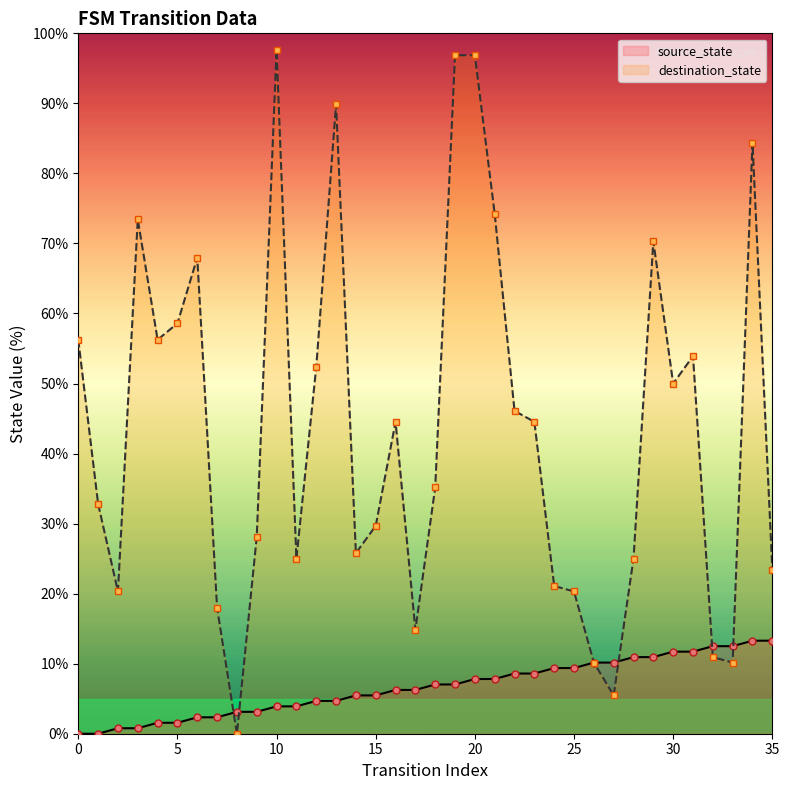

What are all the series names shown in the legend?

source_state, destination_state